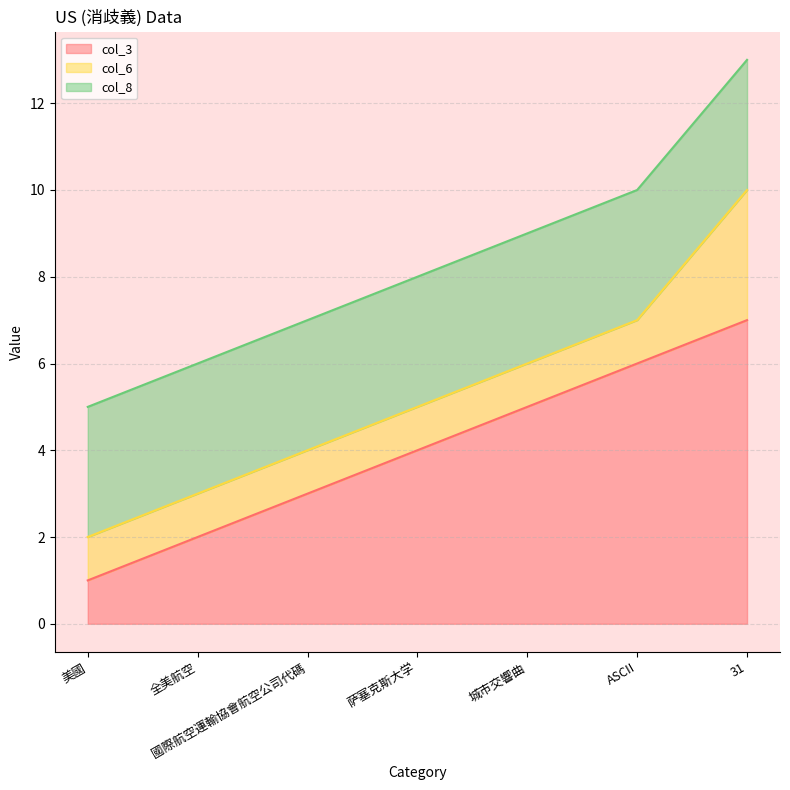

Which series has the largest total across all categories?

col_3